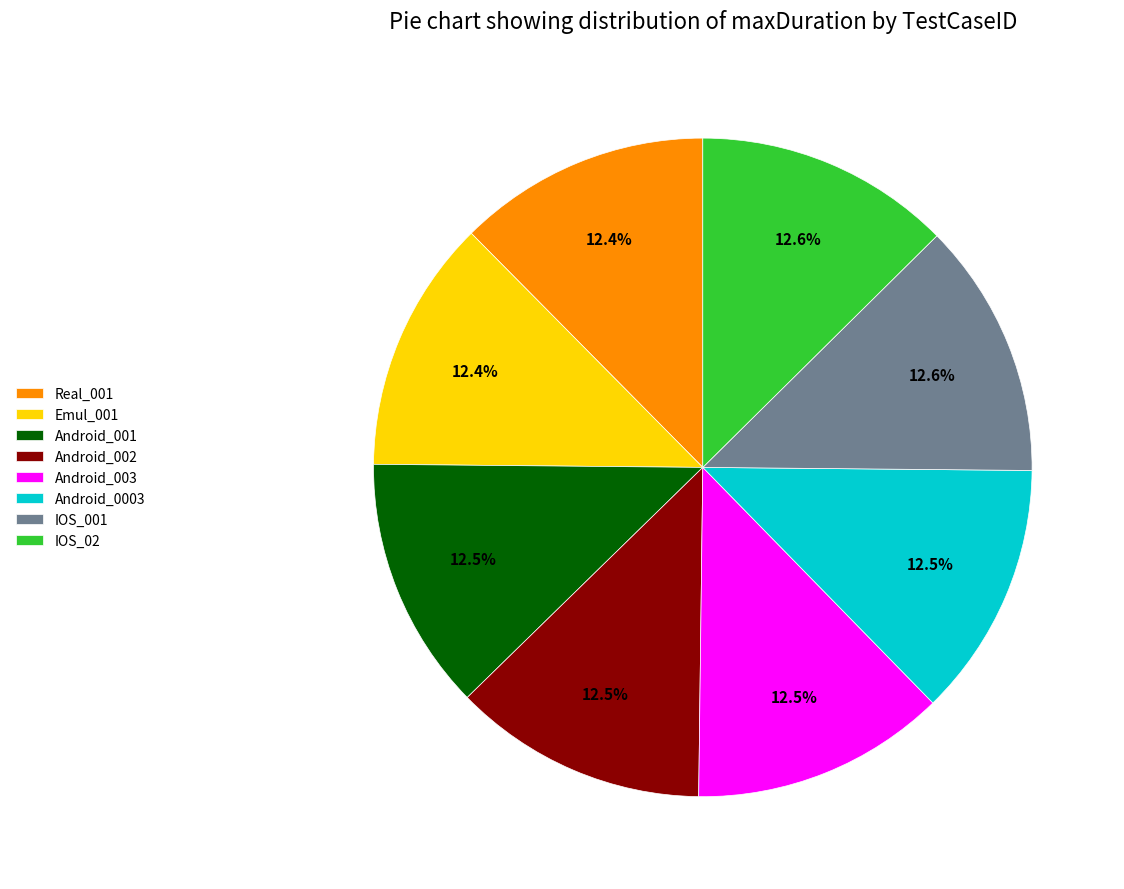

How many slices are in this pie chart?

8